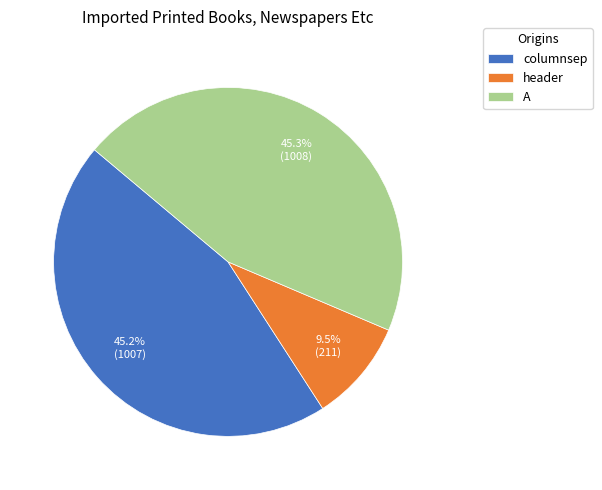

What is the smallest slice in the pie chart?

header